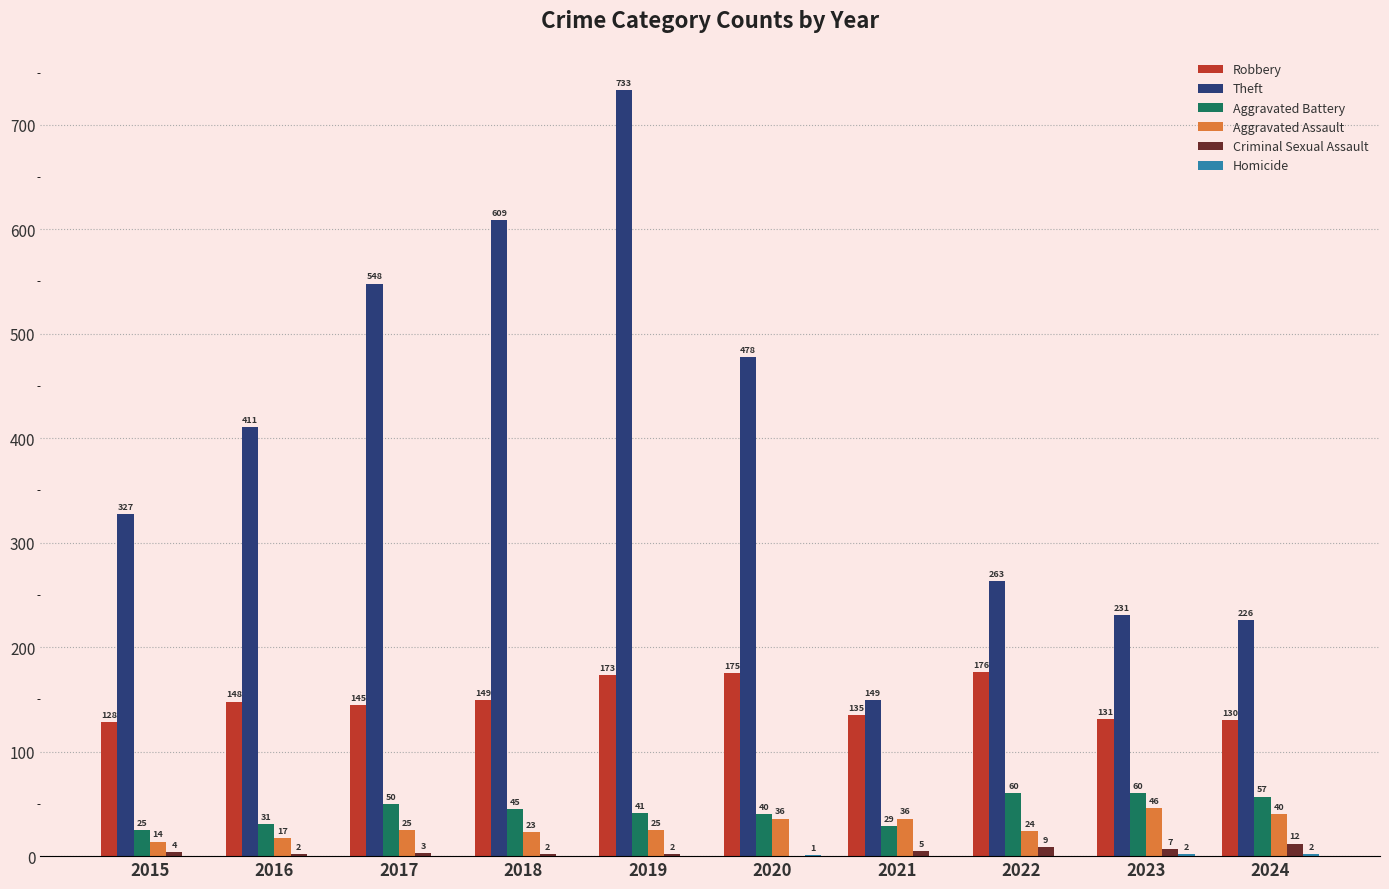

What is the sum of all Criminal Sexual Assault values?

46